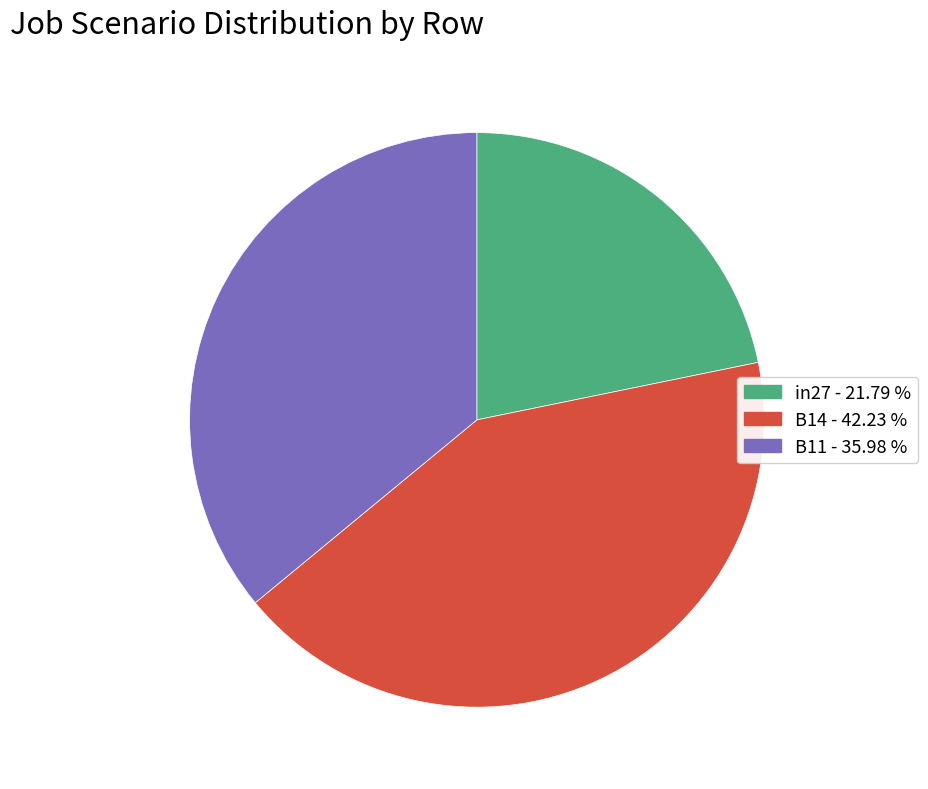

Combined, do B11 and B14 account for over 50%?

Yes